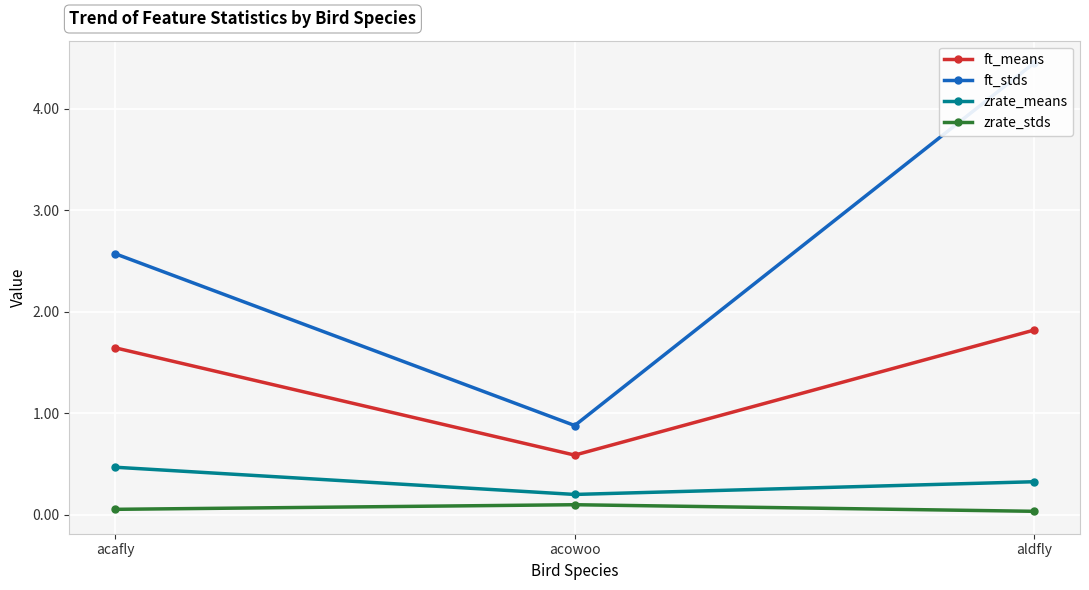

What is the sum of all zrate_means values?

1.0